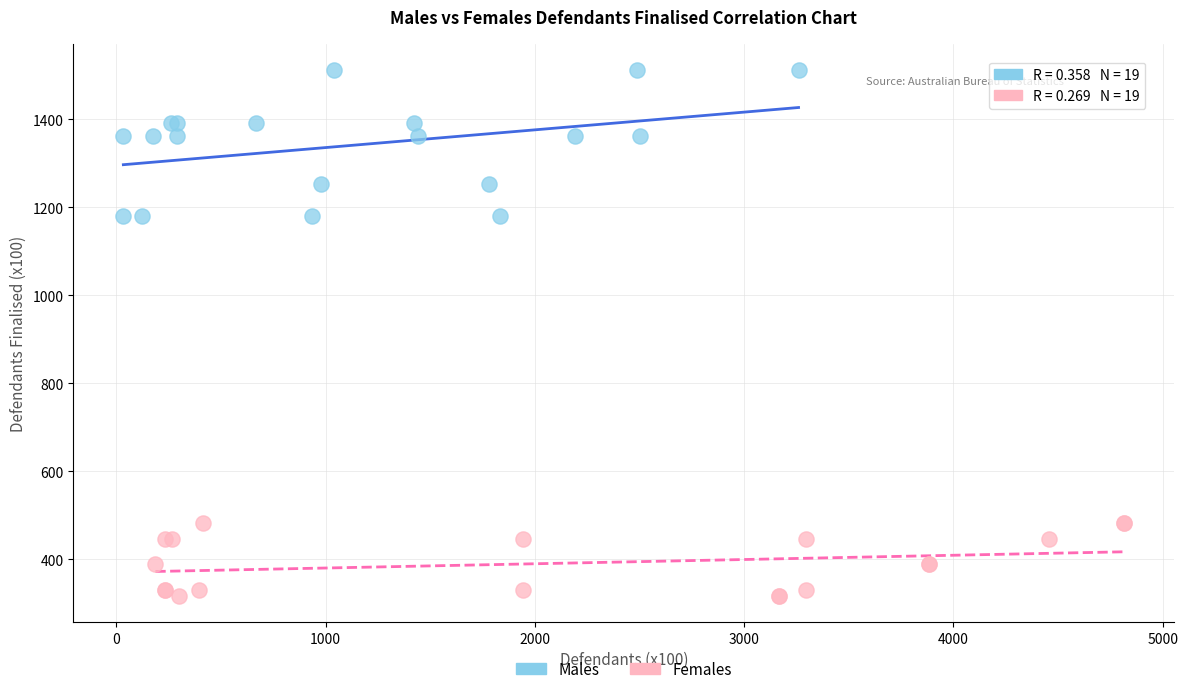

What are all the series names shown in the legend?

Males, Females